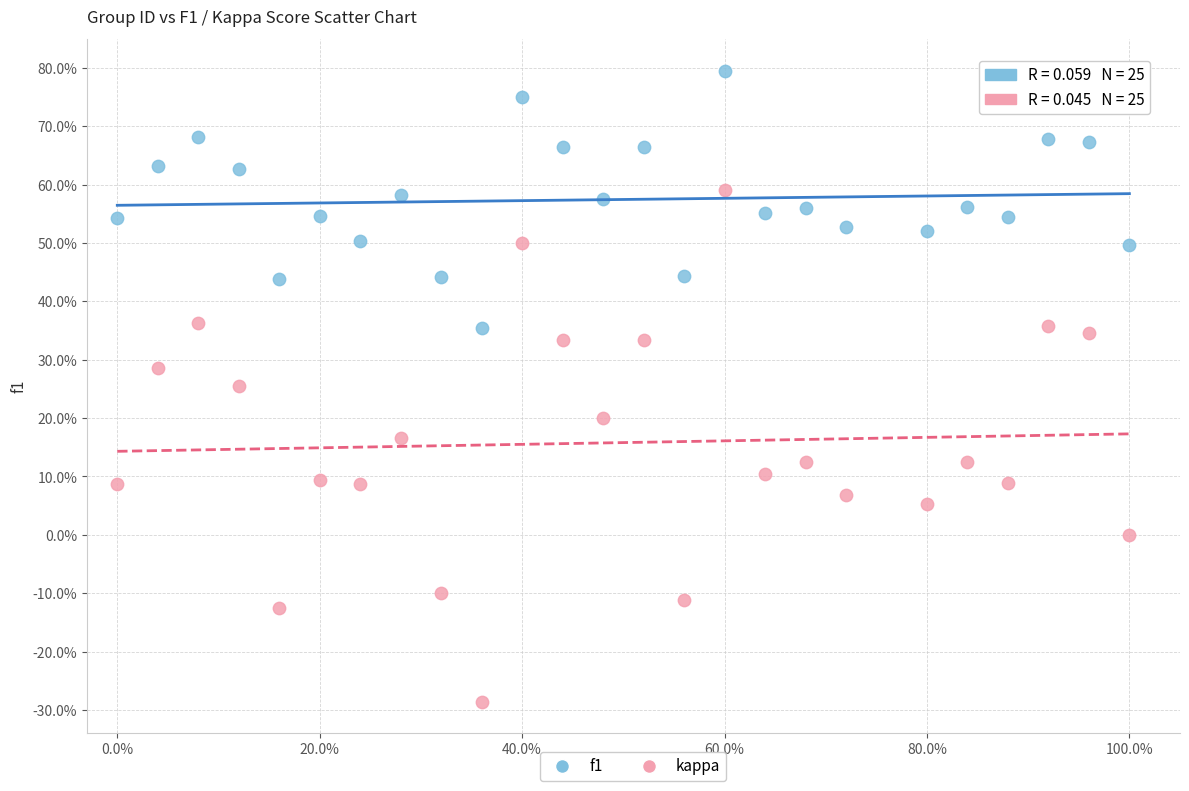

What are all the series names shown in the legend?

f1, kappa